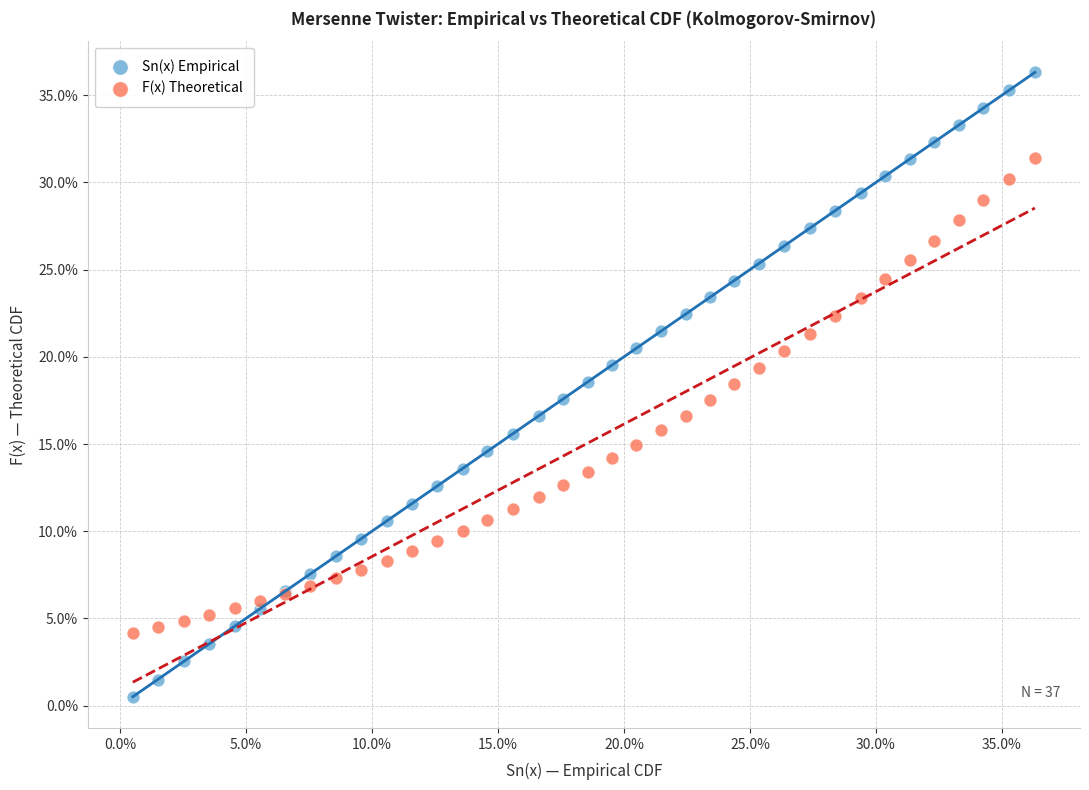

What are all the series names shown in the legend?

Sn(x) Empirical, F(x) Theoretical